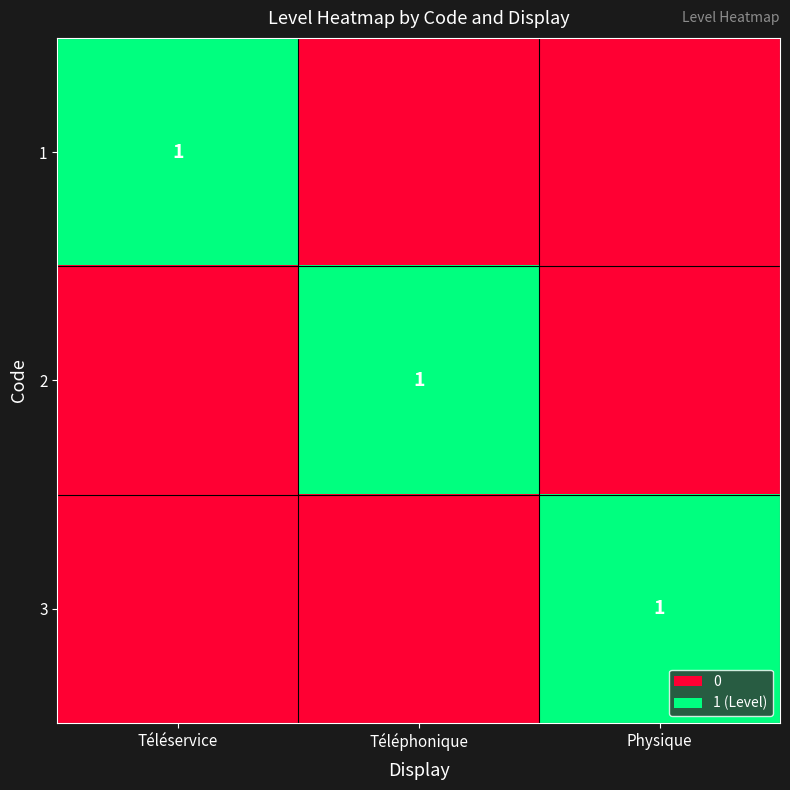

True or false: 3 has a value of 1 at Physique.

True